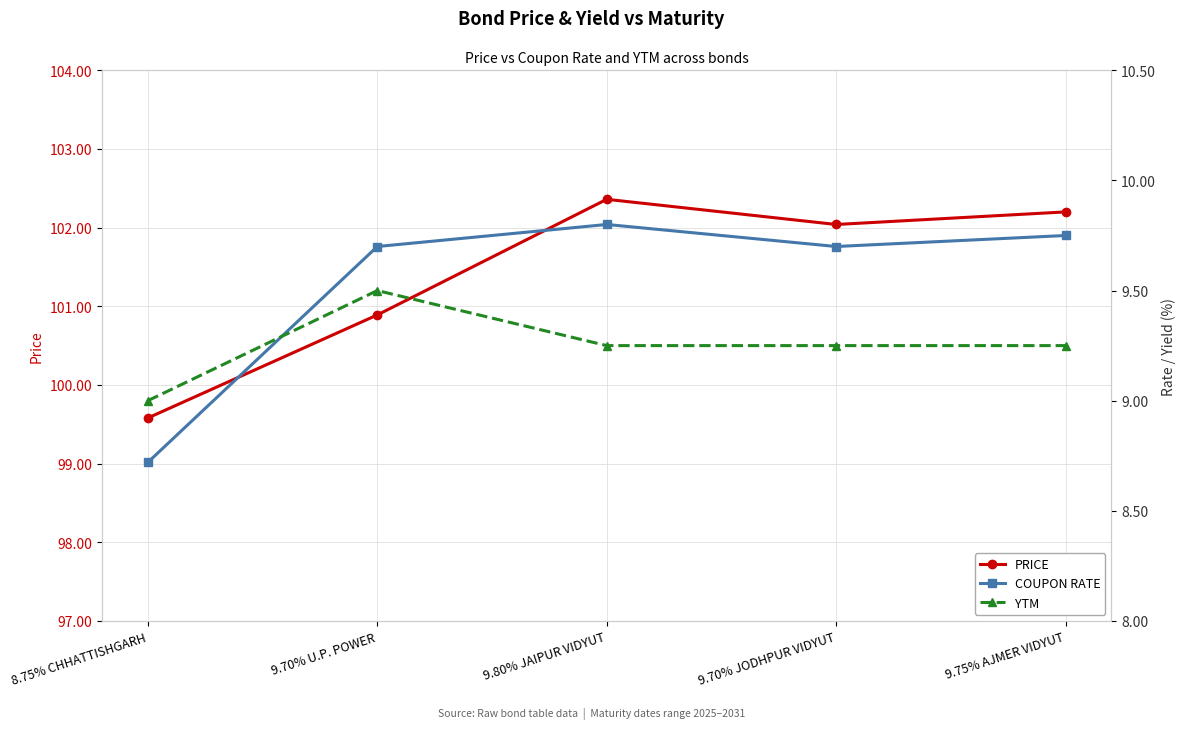

What is the difference between the second highest and minimum values in the PRICE series?

2.6